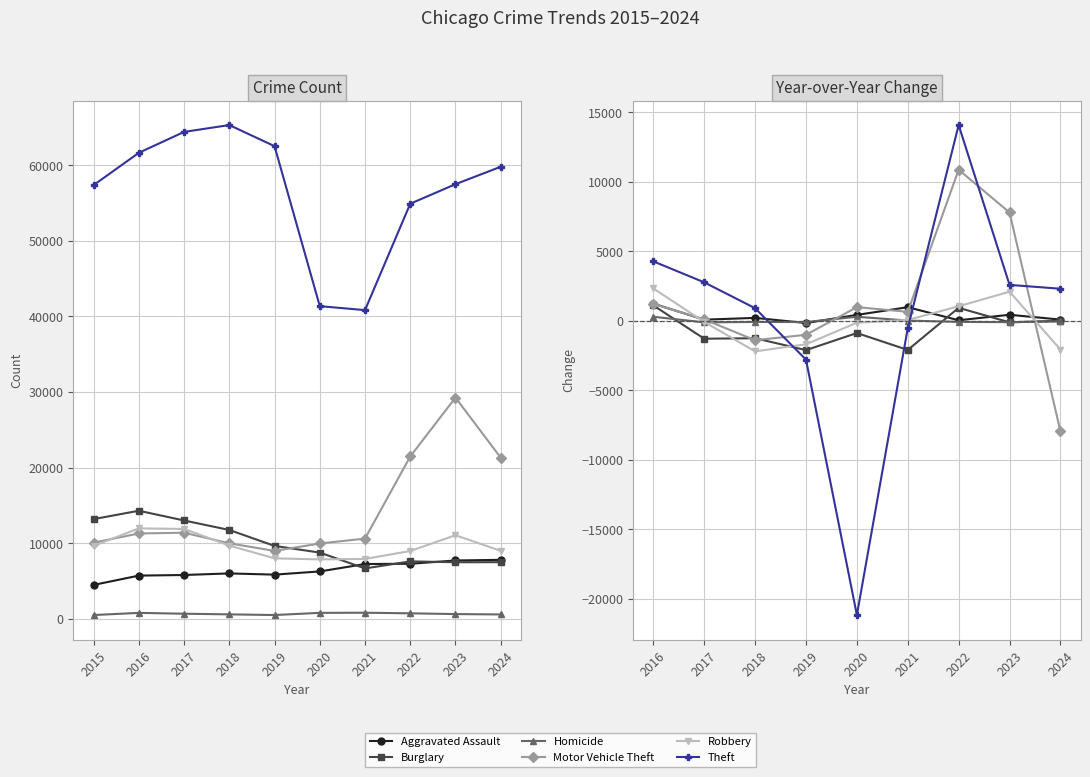

How many lines are shown in the chart?

6